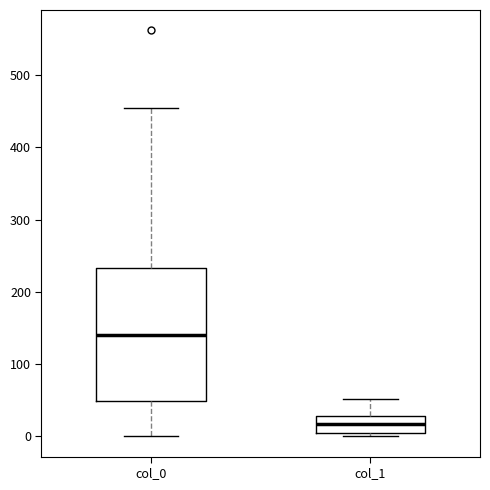

Which box is the tallest, from its lower edge to its upper edge?

col_0